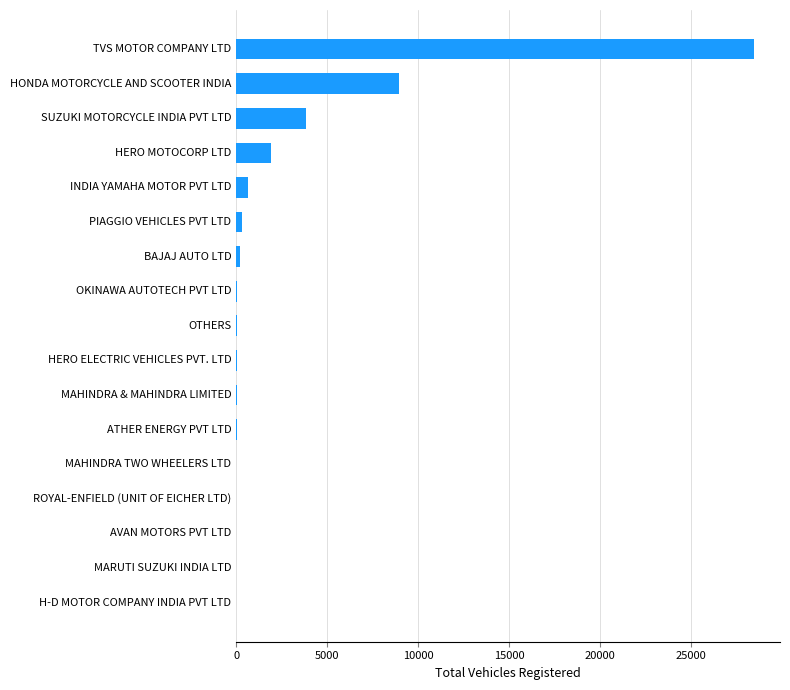

What is the maximum value shown in the chart?

28458